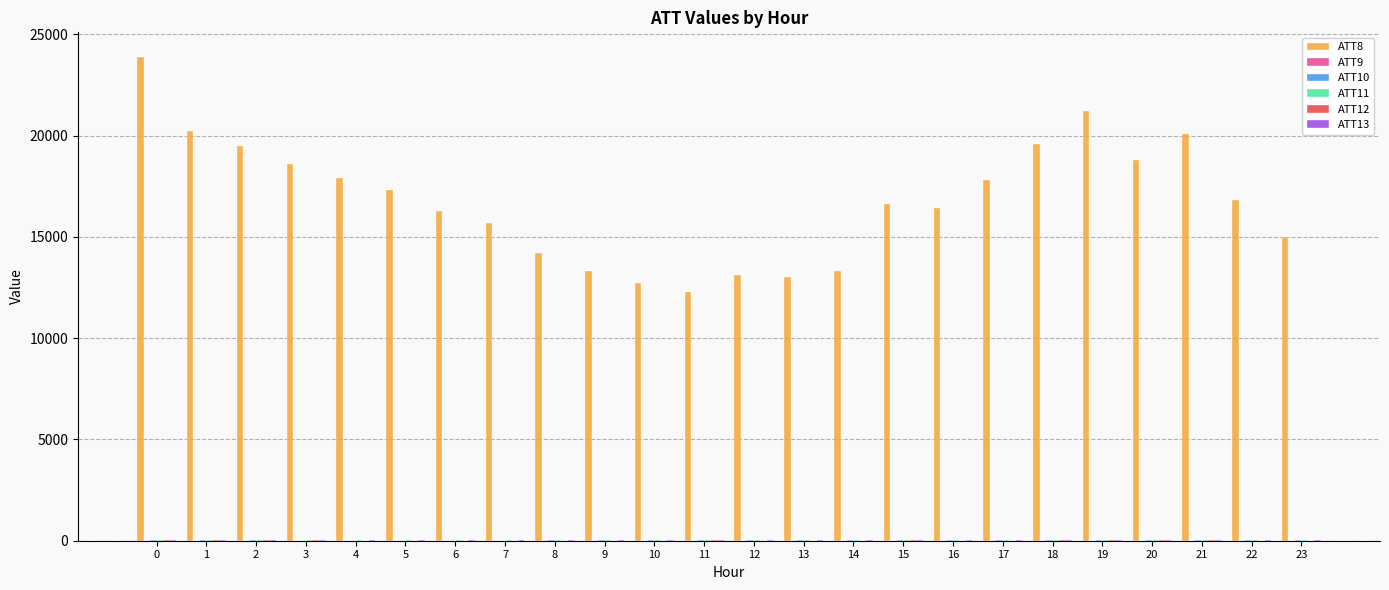

The value of ATT8 at 20 is 18800.0. True or false?

True